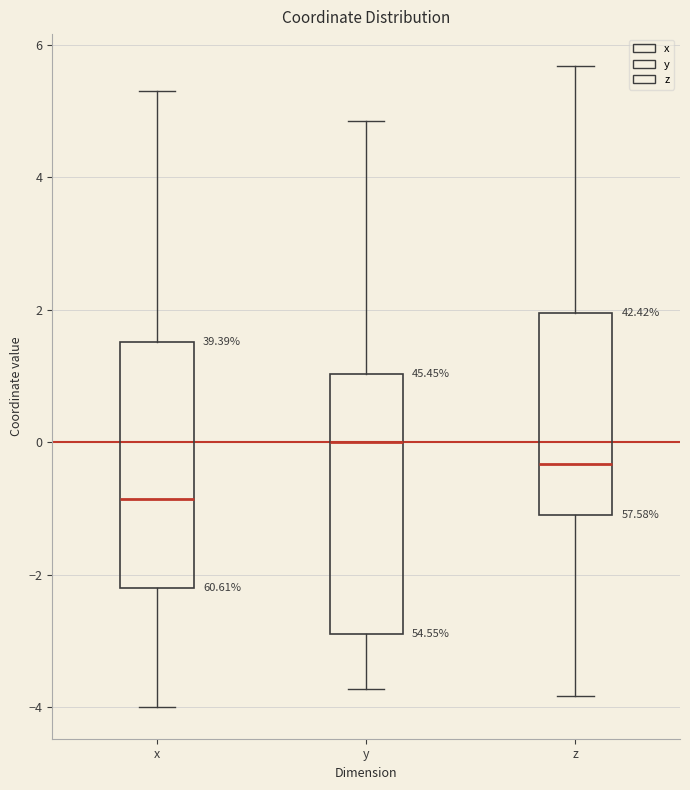

Which box's median line is the highest?

y